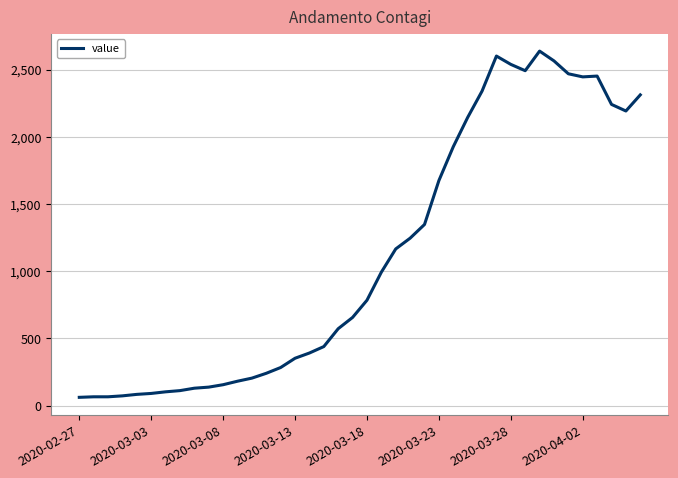

What is the greatest value displayed?

2639